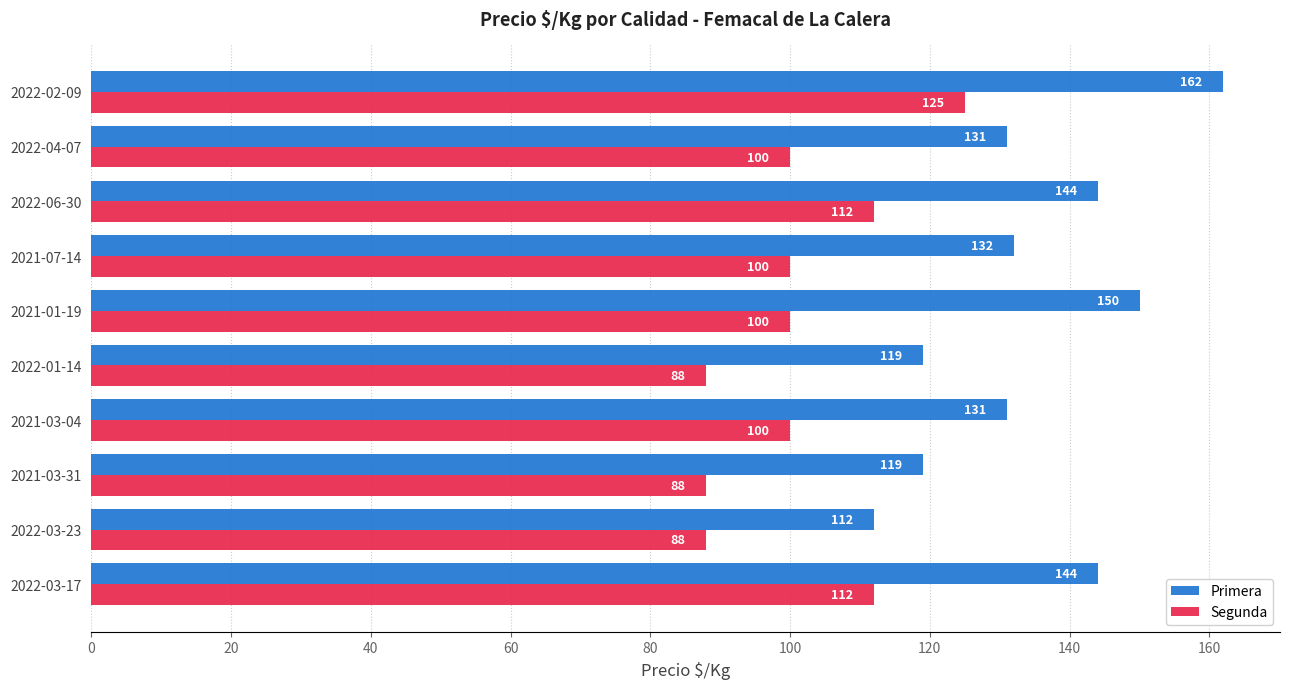

List the series in order of their overall mean, lowest first.

Segunda, Primera